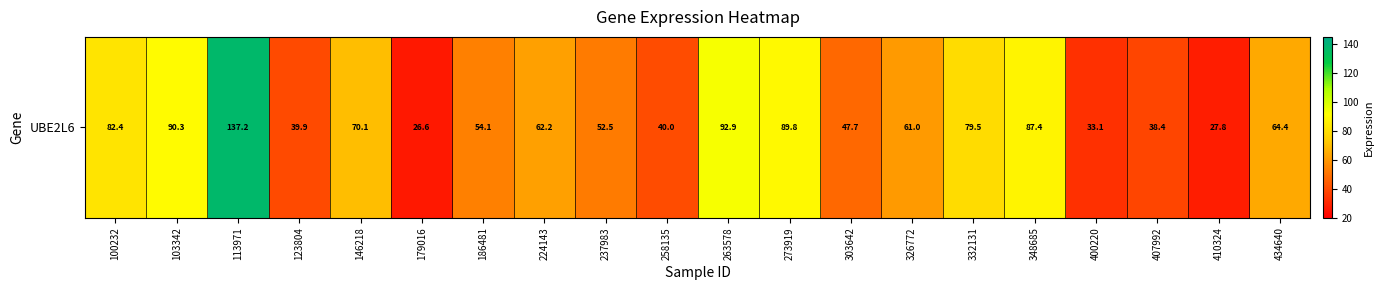

What is the greatest value displayed?

137.2